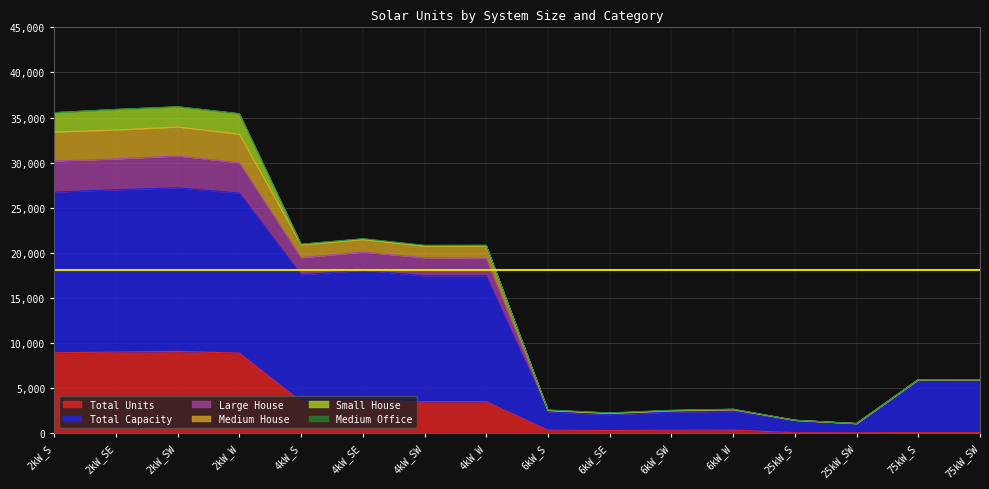

What is the highest value of the Total Units series?

9069